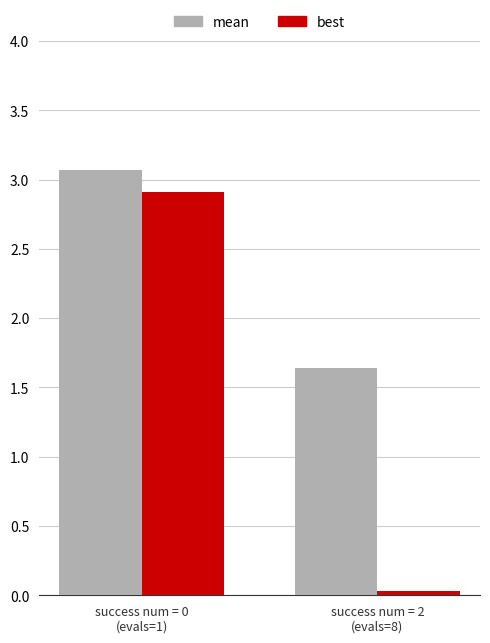

What is the maximum value shown in the chart?

3.1